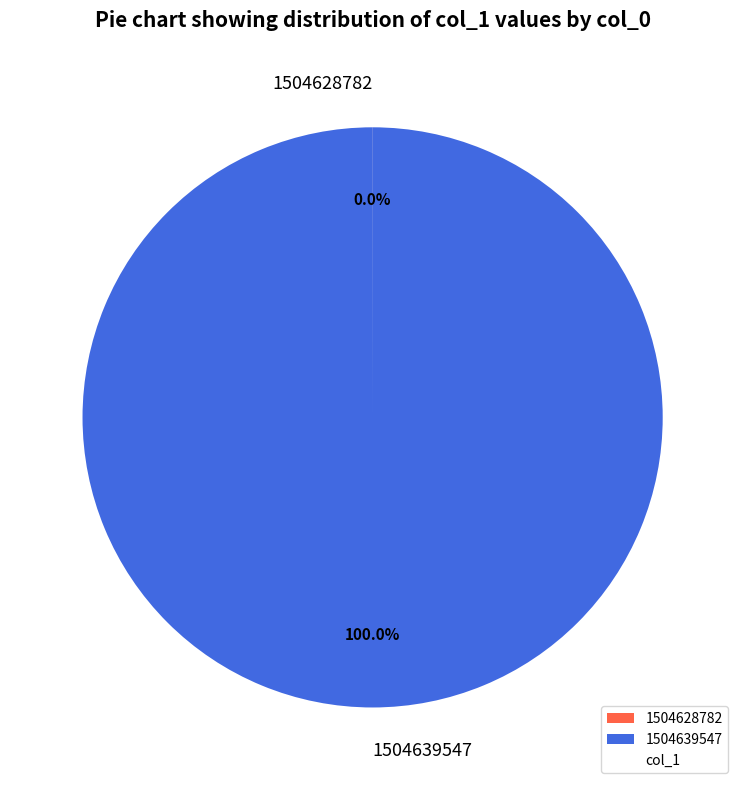

Is there any slice that represents more than half of the pie?

Yes